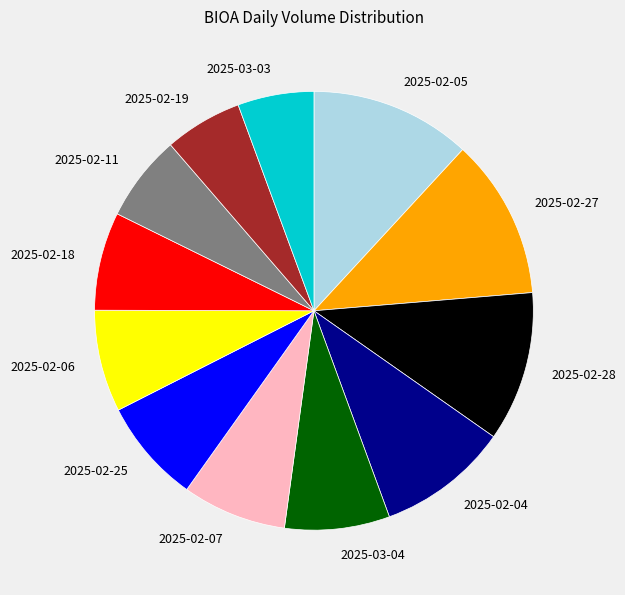

Between 2025-02-05 and 2025-02-04, which is larger?

2025-02-05